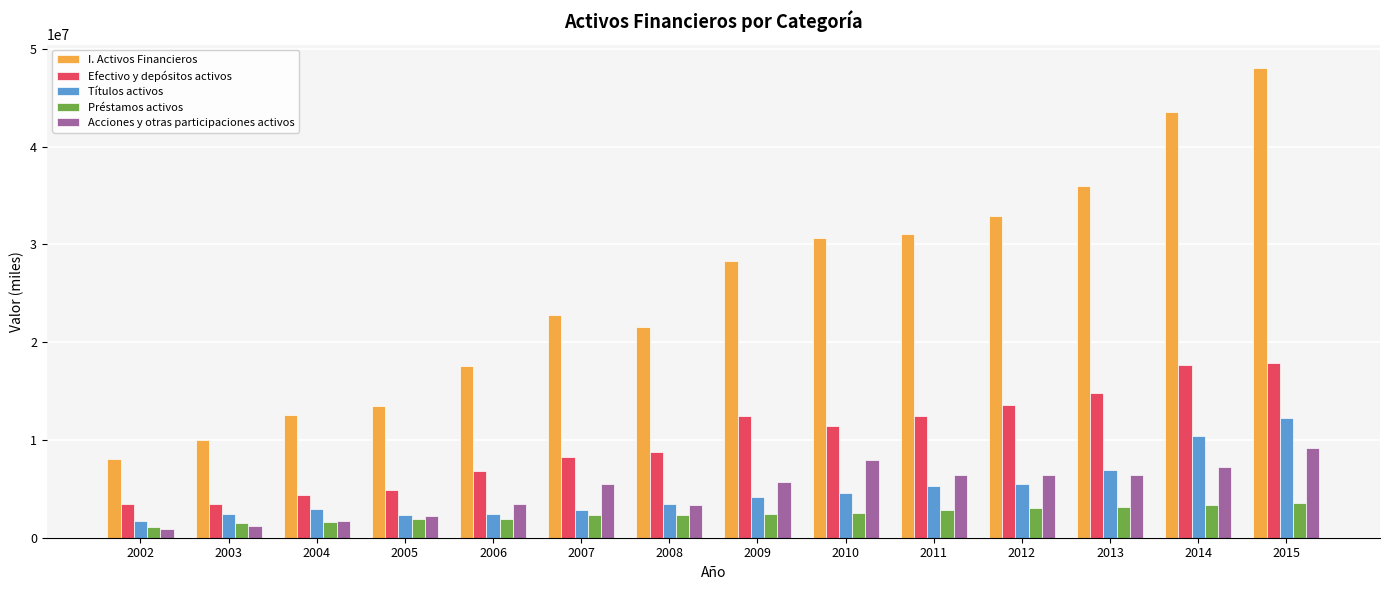

Rank the series by their maximum value, from lowest to highest.

Préstamos activos, Acciones y otras participaciones activos, Títulos activos, Efectivo y depósitos activos, I. Activos Financieros